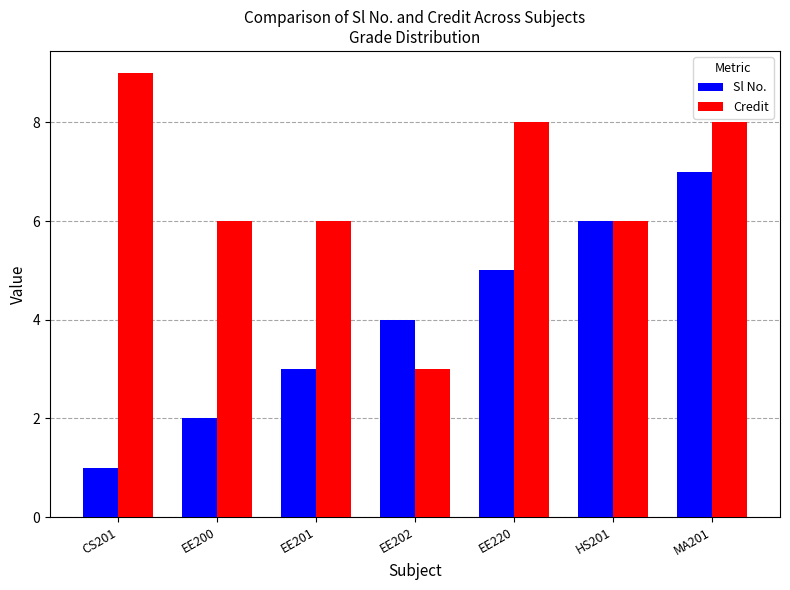

At MA201, list the series in order from smallest to largest.

Sl No., Credit